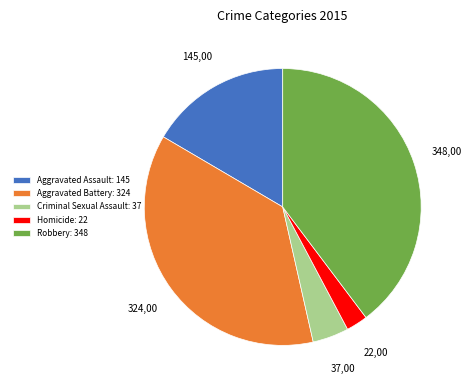

Is there any slice that represents more than half of the pie?

No